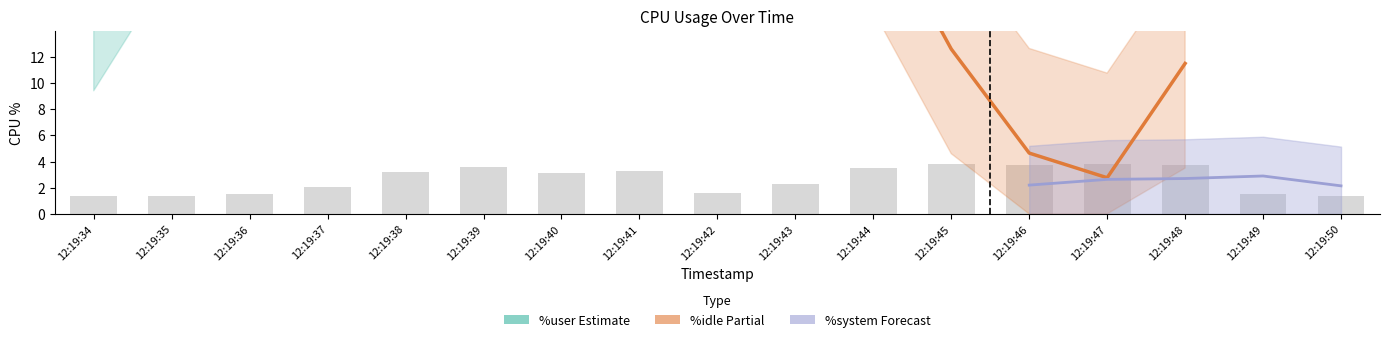

Which has a higher value, 12:19:43 or 12:19:36?

12:19:43